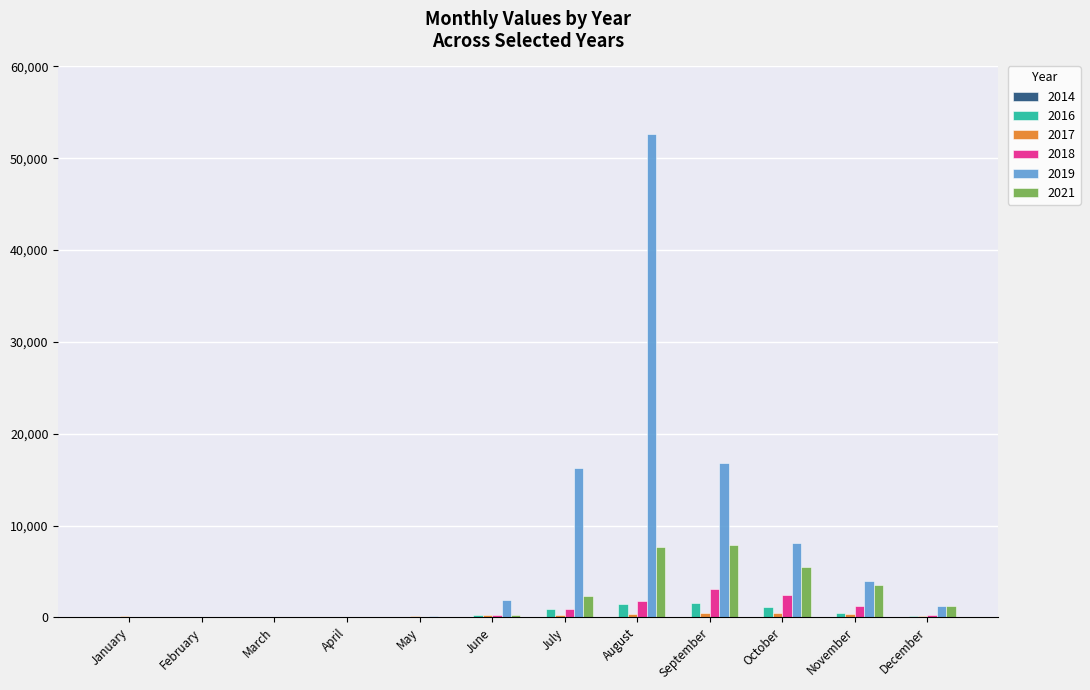

Is it true that 2018 equals 2406 at October?

True